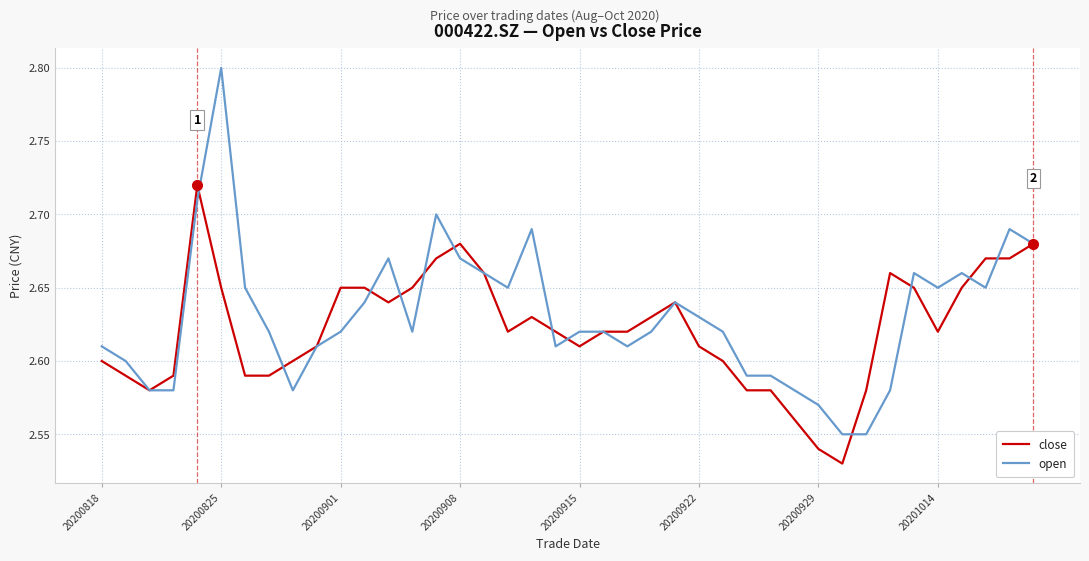

What is the greatest value displayed?

2.8